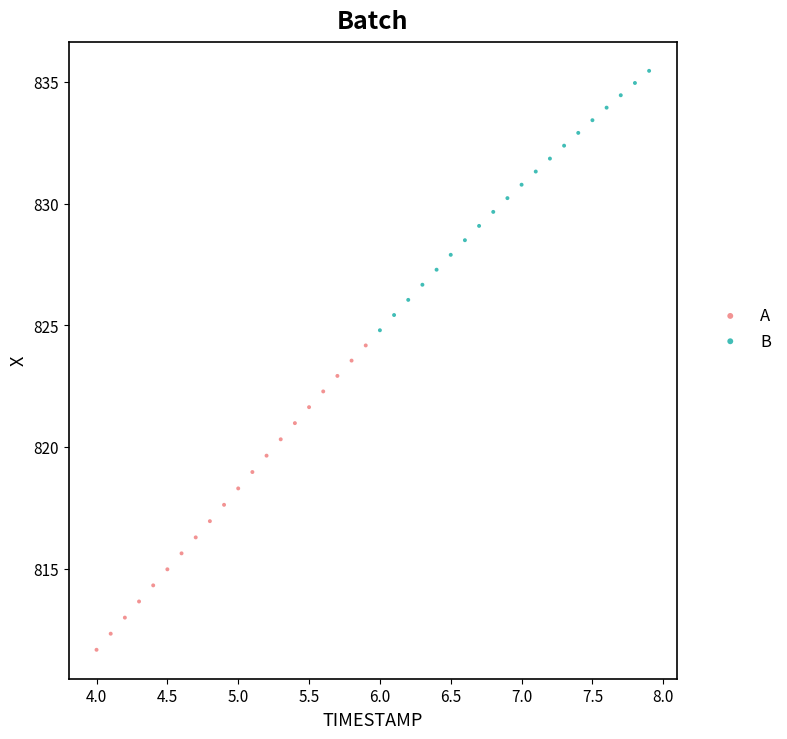

Which series has the widest spread of Y values?

A